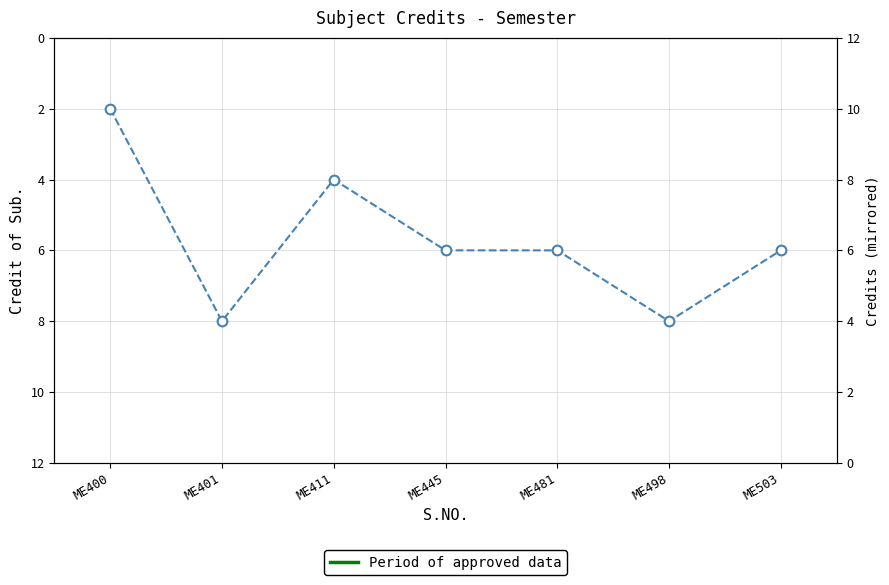

What is the difference between the values at ME401 and ME411?

4